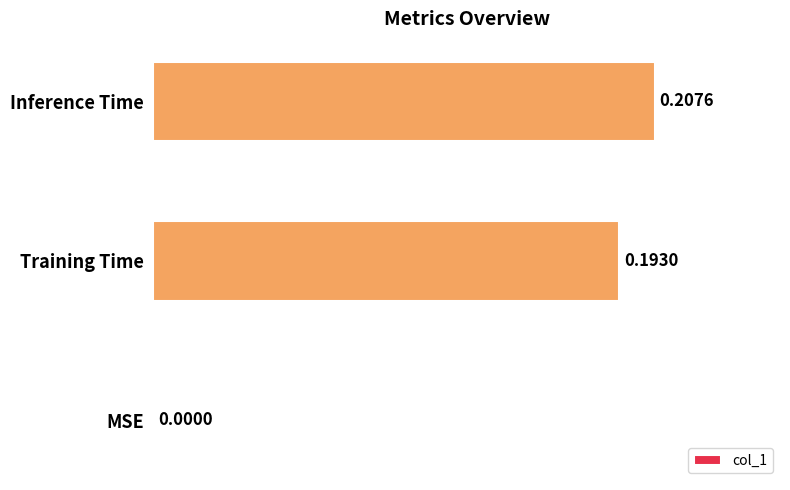

How many series are shown in this chart?

1